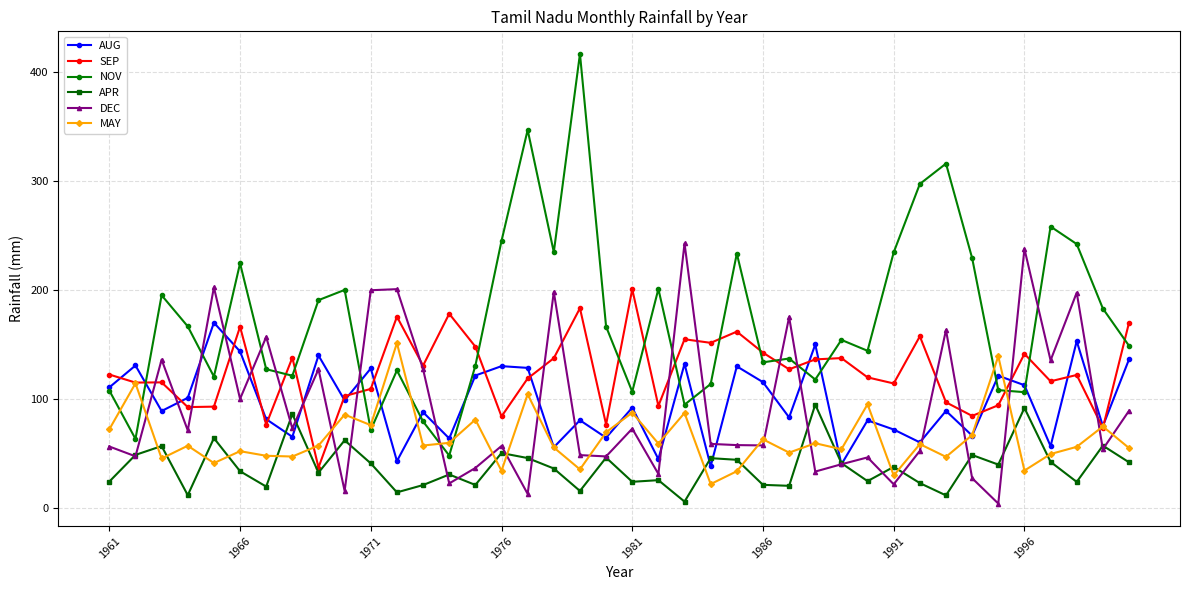

Which series has the largest range (max minus min)?

NOV